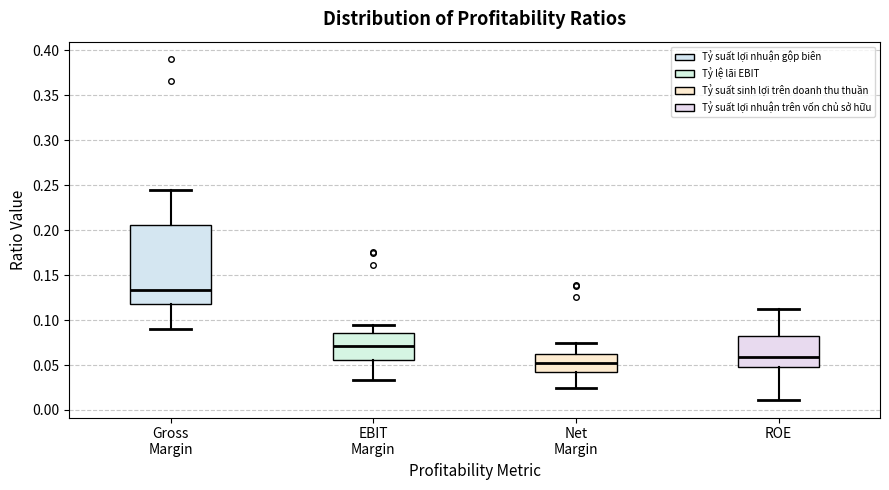

Which box's median line is the highest?

Gross Margin